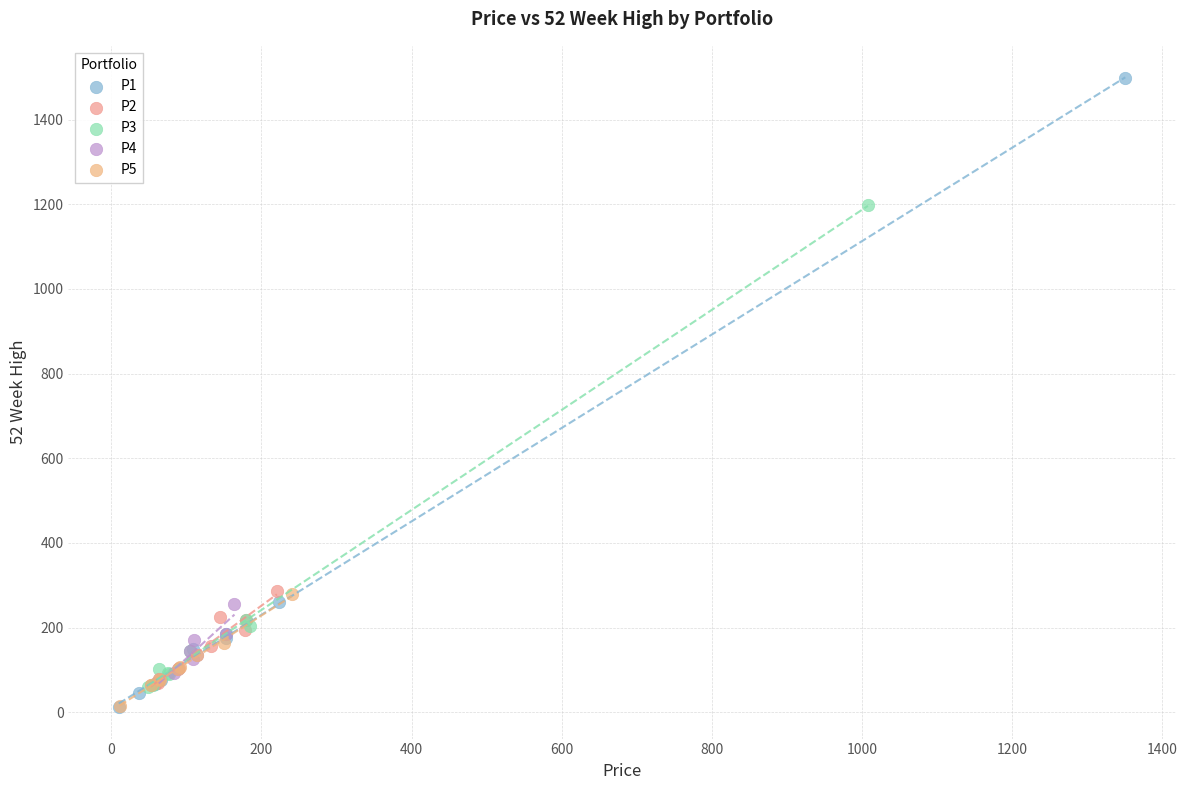

Which series has the largest Y range (max minus min)?

P1